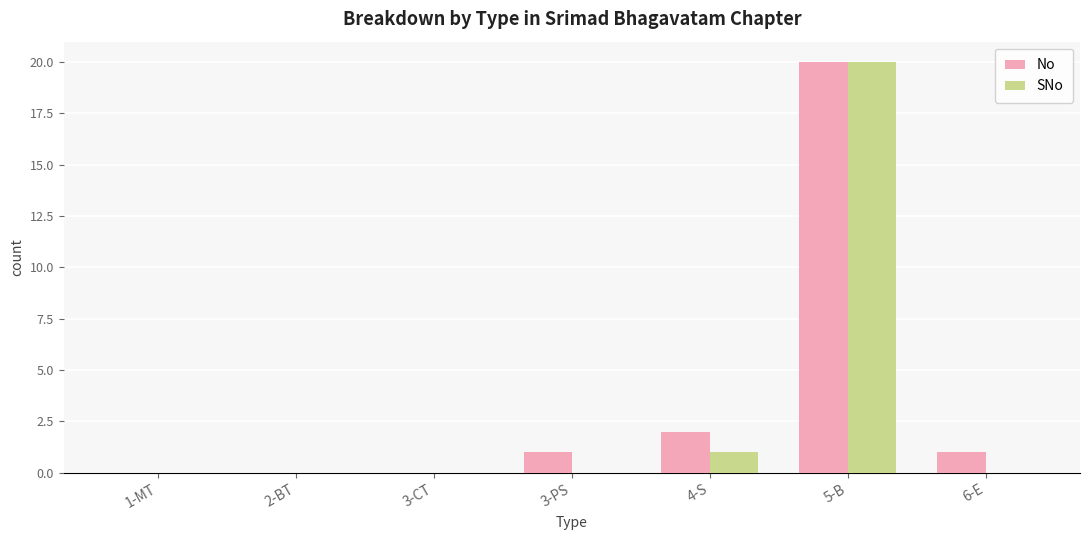

What is the sum of all SNo values?

21